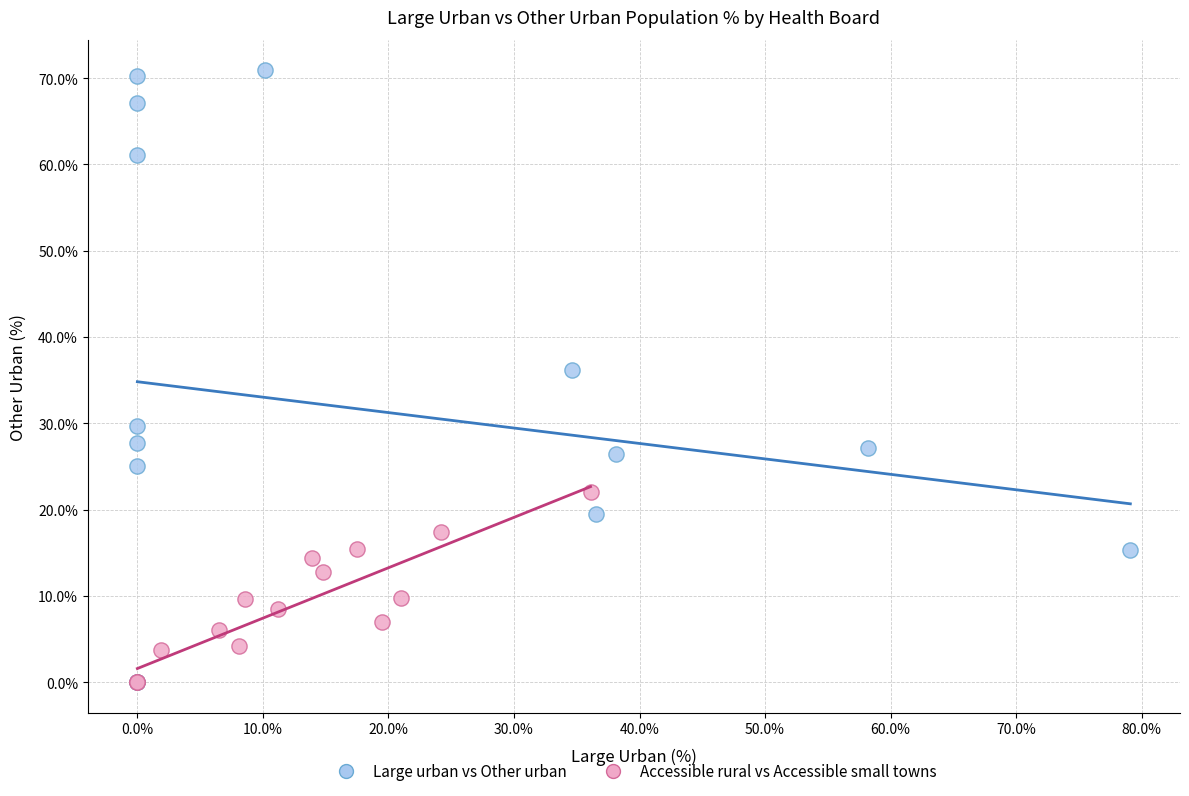

Which series has the widest spread of Y values?

Large urban vs Other urban